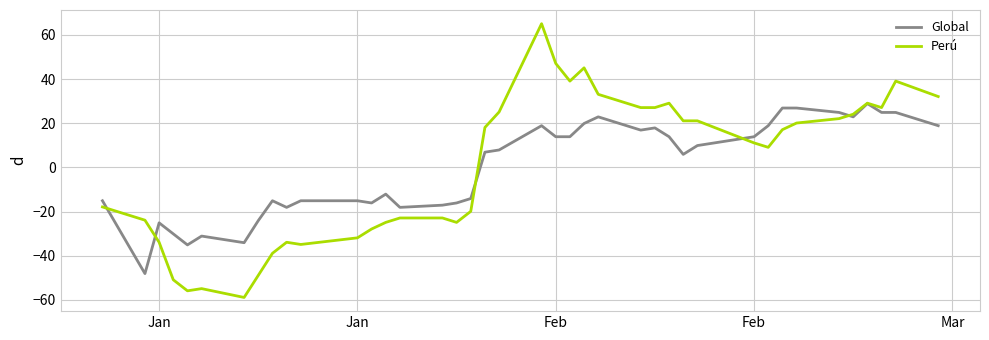

Which series has the largest range (max minus min)?

Perú